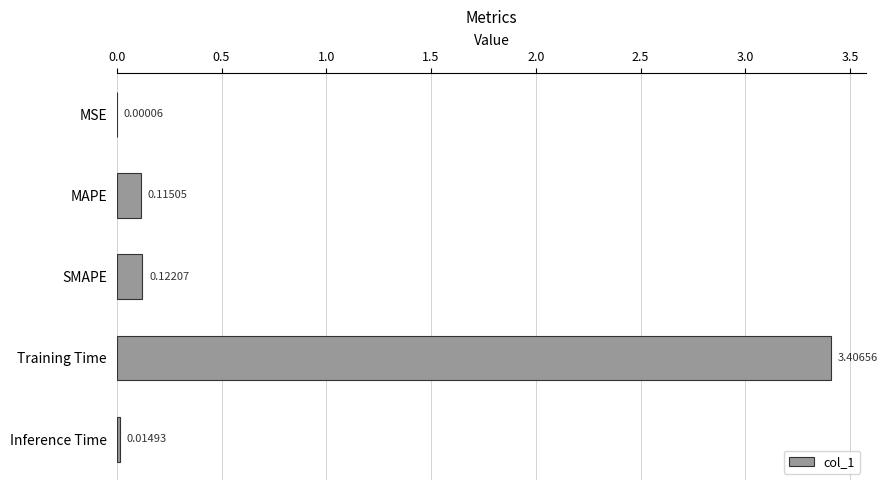

Where is the data nearest to the value 1?

SMAPE